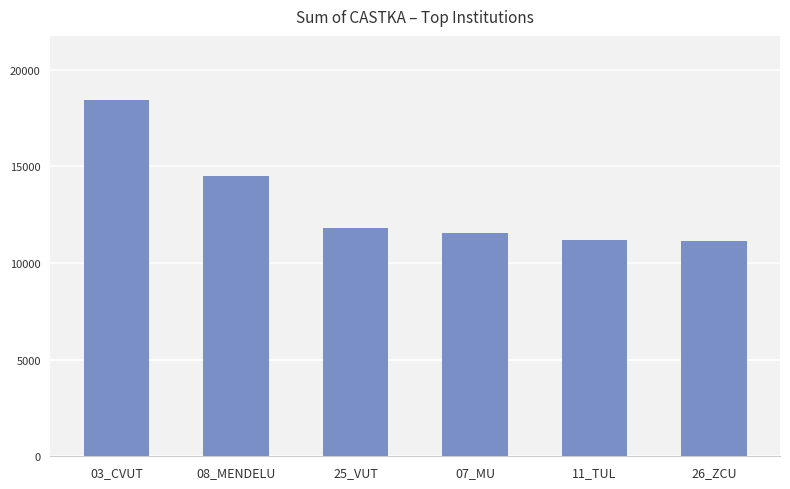

What is the greatest value displayed?

18439